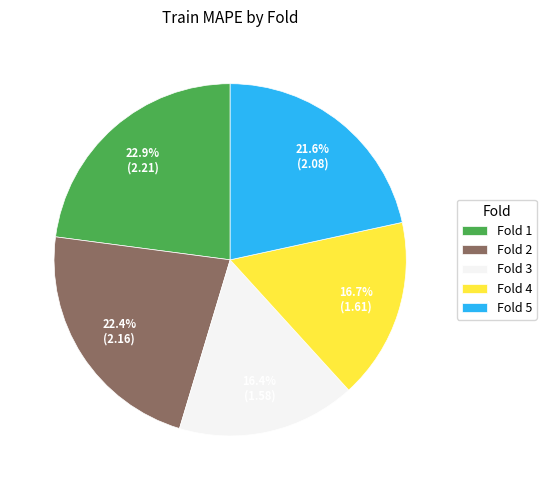

What is the ratio of the value at Fold 2 to the value at Fold 1?

1.0